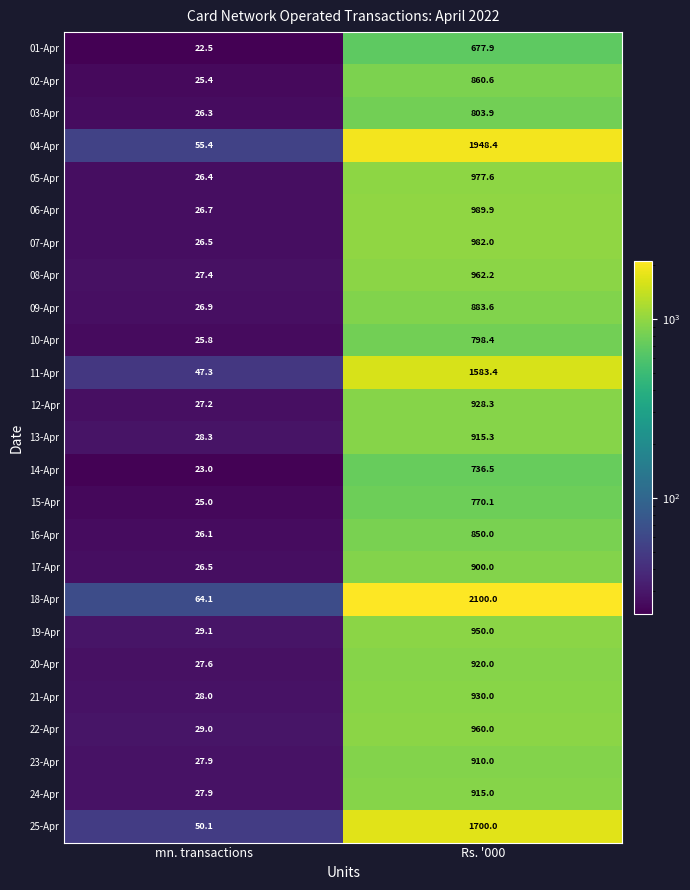

Which series has the widest spread of values?

18-Apr